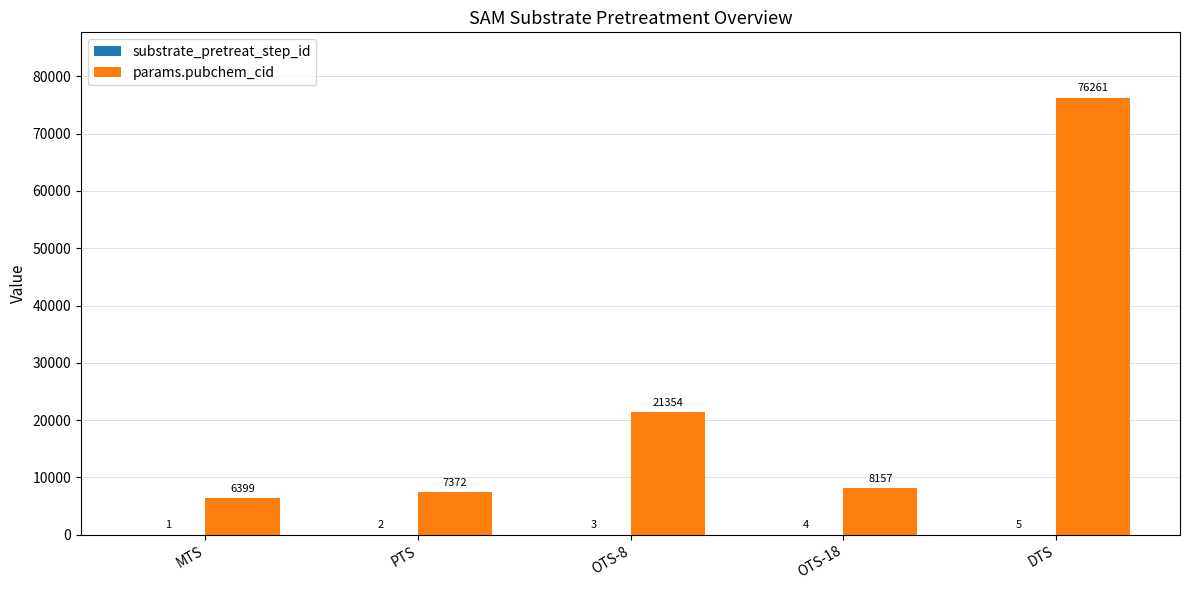

Which series changed the most between OTS-8 and DTS?

params.pubchem_cid